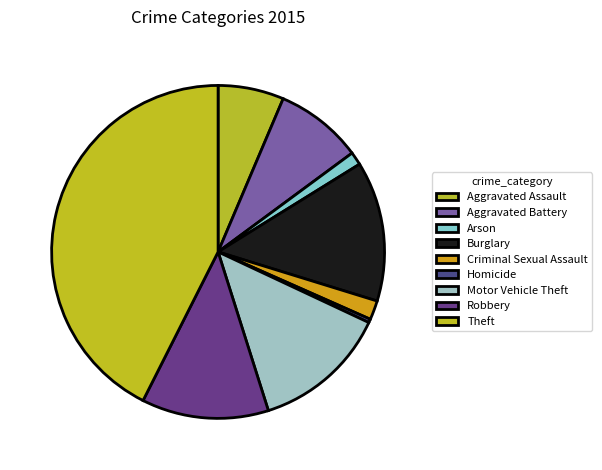

The Aggravated Battery slice represents 8% of the pie. True or false?

True